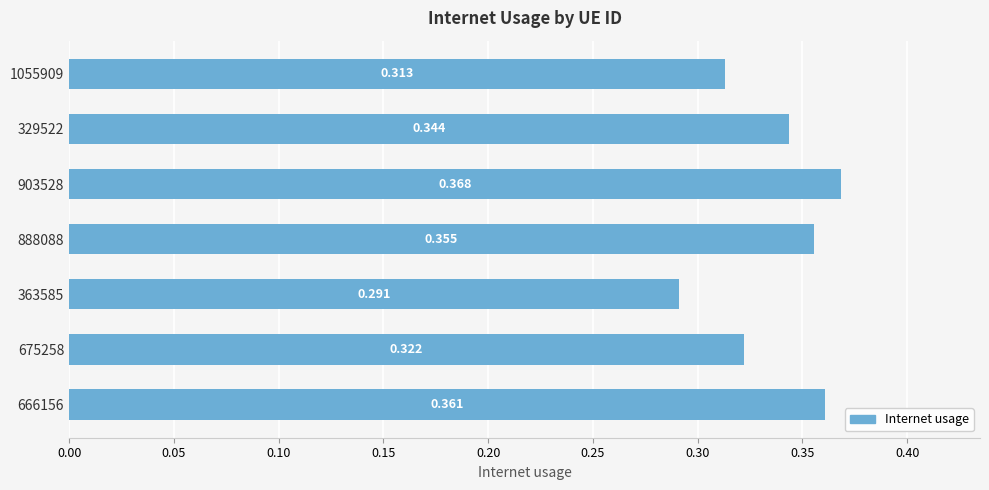

List the labels in order of value, smallest first.

363585, 1055909, 675258, 329522, 888088, 666156, 903528